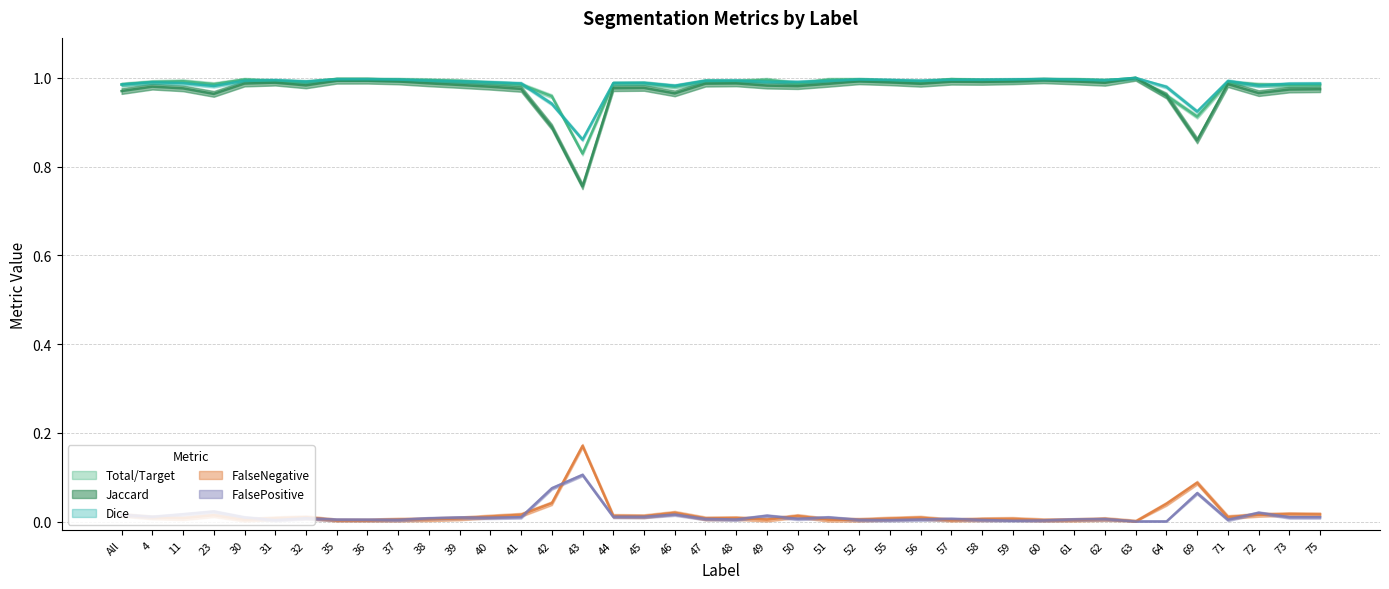

At 43, list the series in order from largest to smallest.

Dice, Total/Target, Jaccard, FalseNegative, FalsePositive